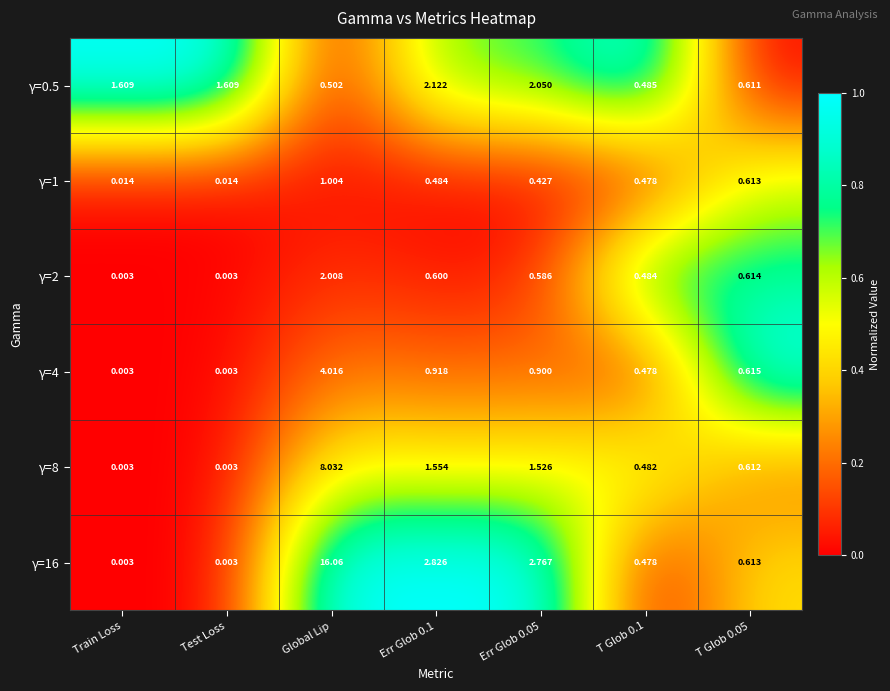

At which label does γ=16 reach its peak?

Global Lip